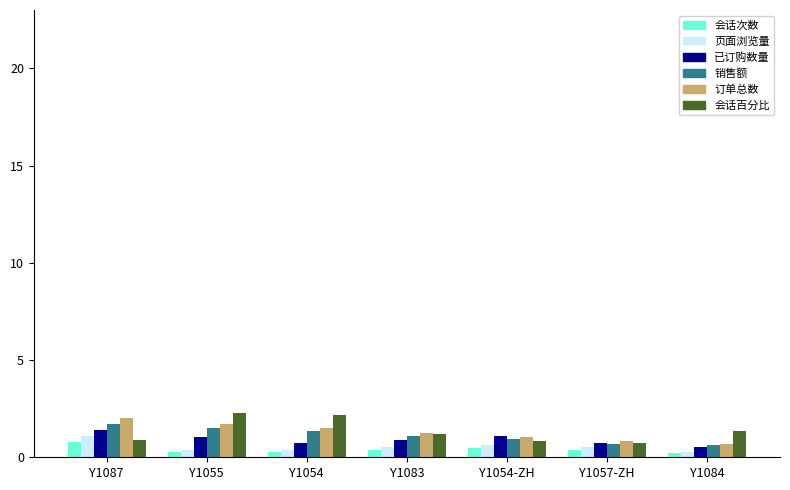

Which category has the lowest value across all series?

Y1084